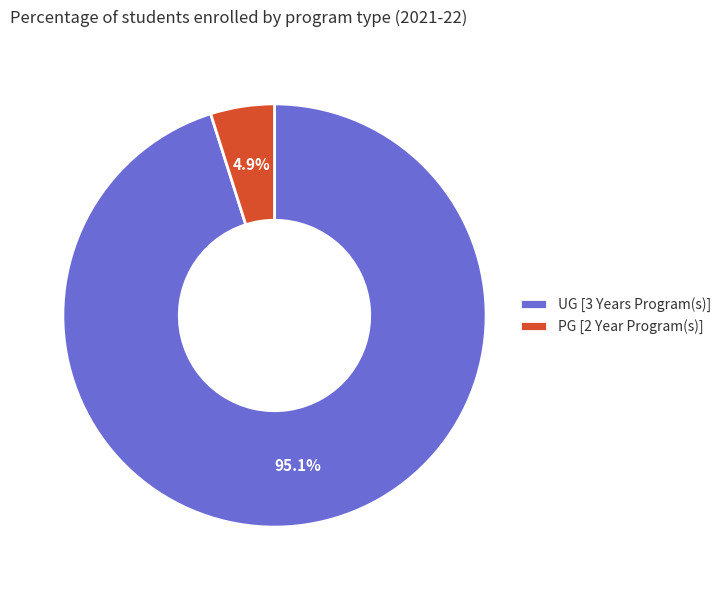

True or false: UG [3 Years Program(s)] accounts for 95% of the total.

True